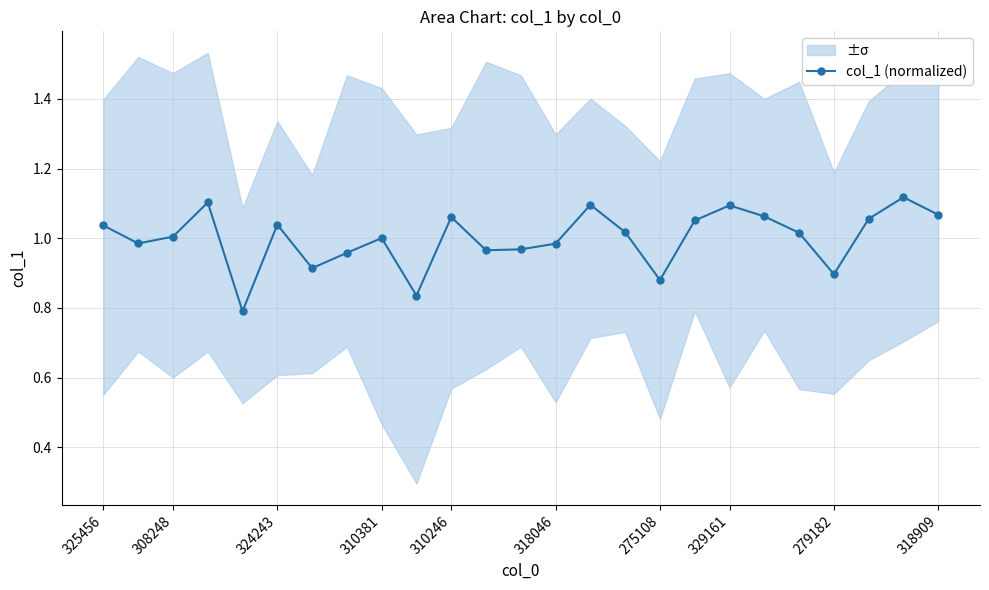

What is the difference between the maximum and minimum values?

0.3